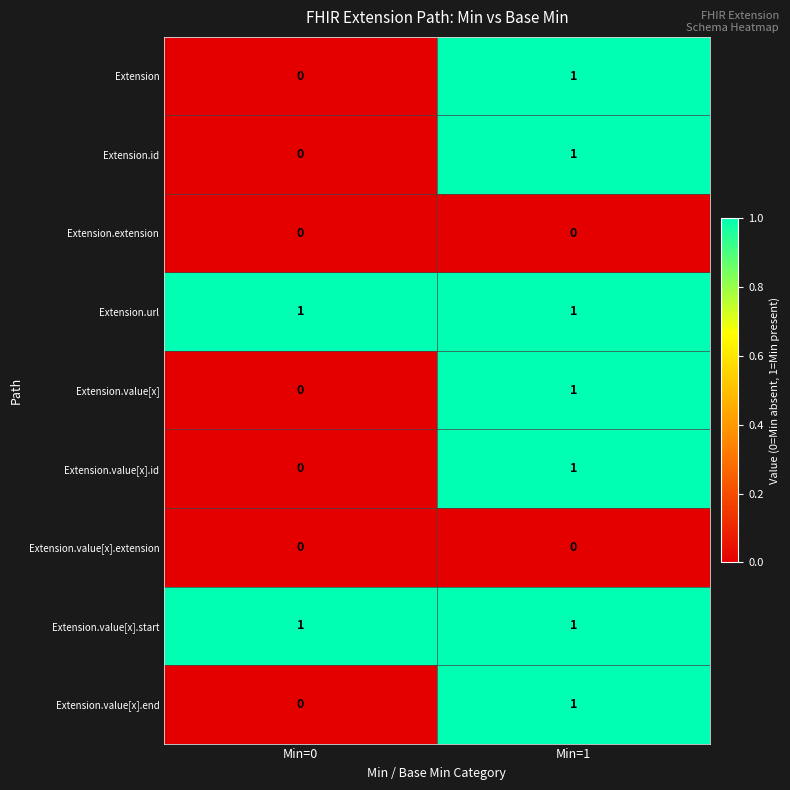

What is the spread (max minus min) of values at Min=0?

1